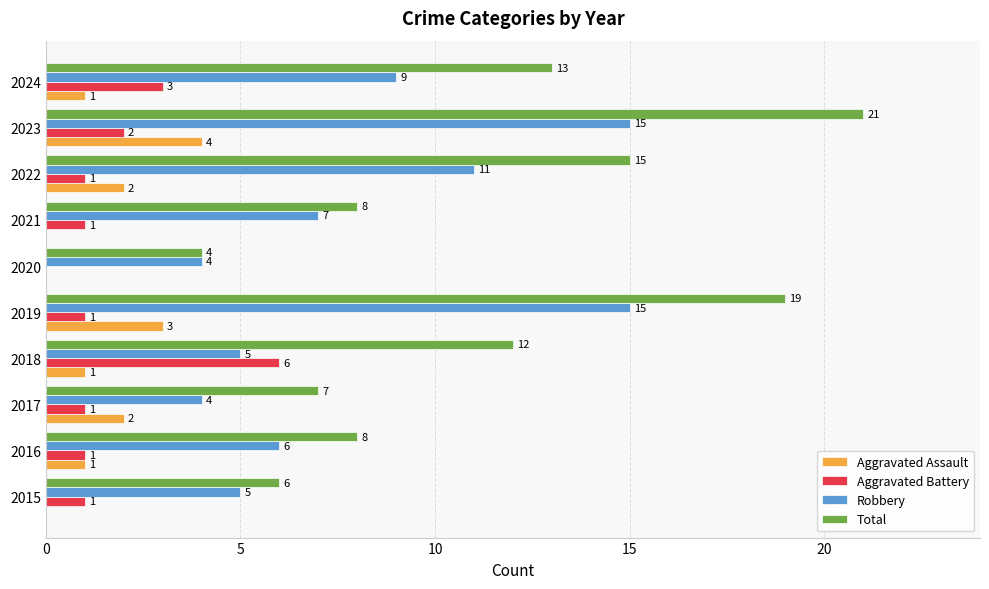

Where is Total nearest to the value 12?

2018